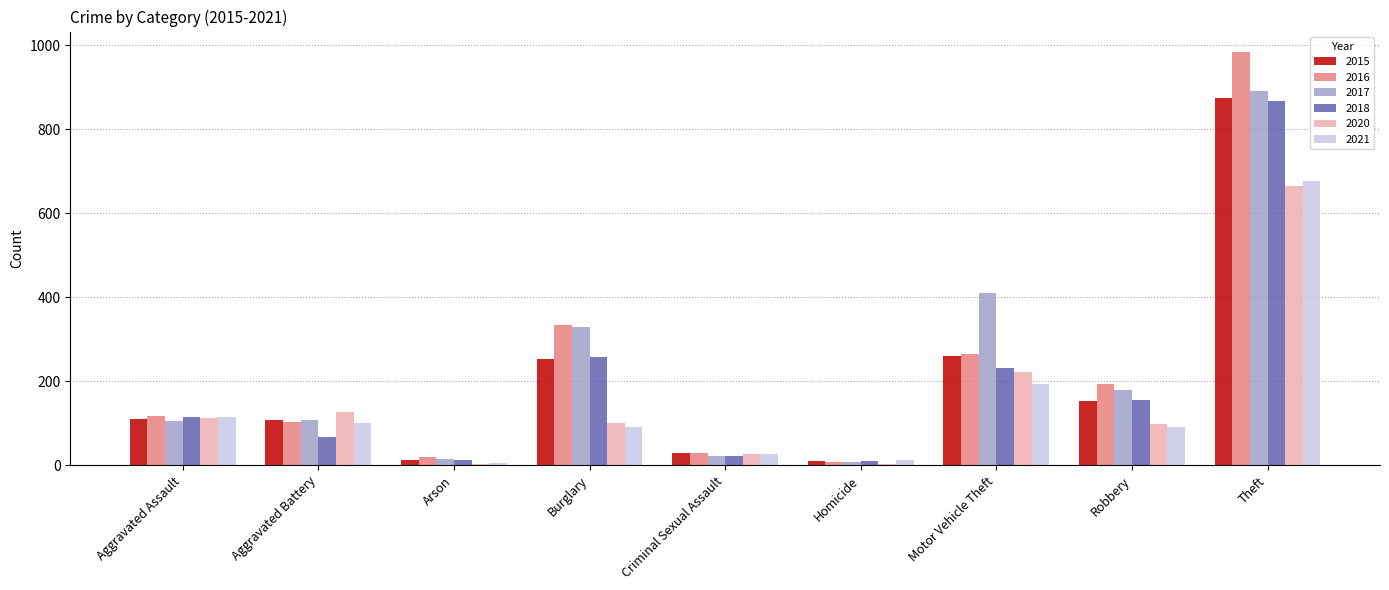

Which label corresponds to the largest value in the chart?

Theft